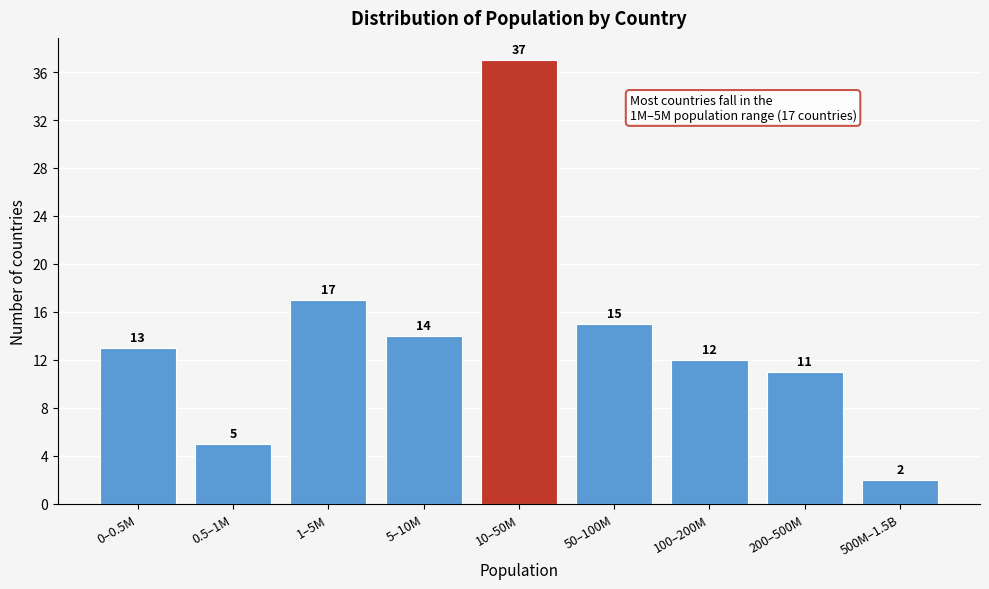

Reading left to right, extract all data points from this chart.

0–0.5M=13	0.5–1M=5	1–5M=17	5–10M=14	10–50M=37	50–100M=15	100–200M=12	200–500M=11	500M–1.5B=2